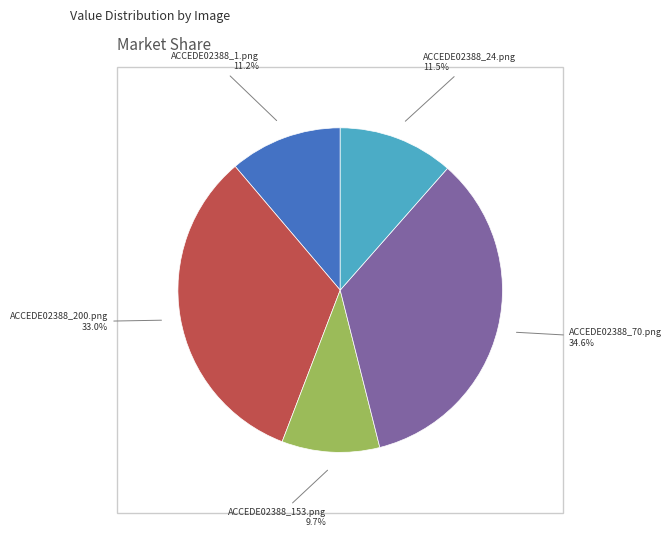

To the nearest percent, what is the difference between the largest and smallest slice percentages?

25%